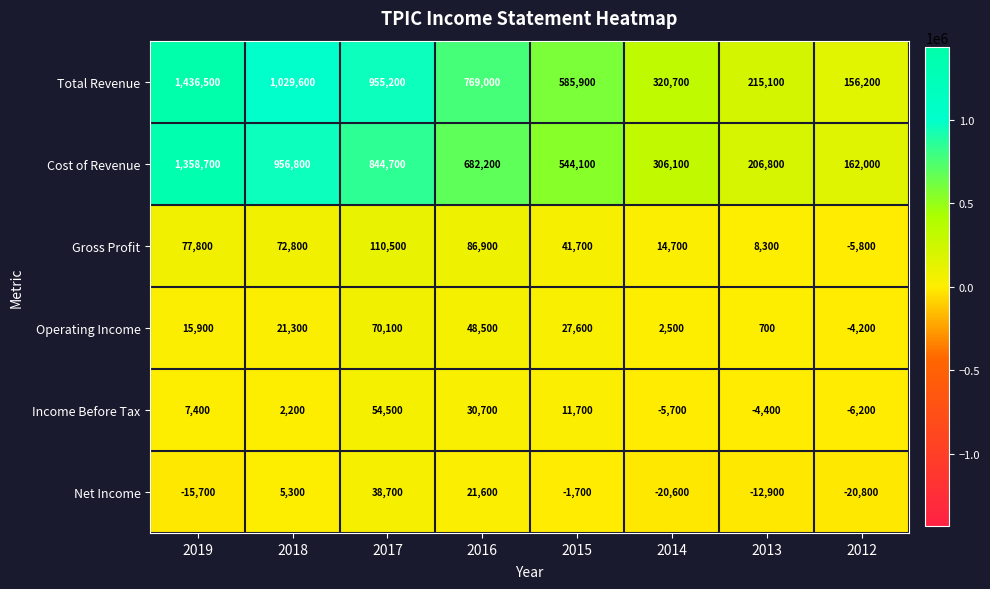

At which label does Cost of Revenue first exceed 682200?

2019